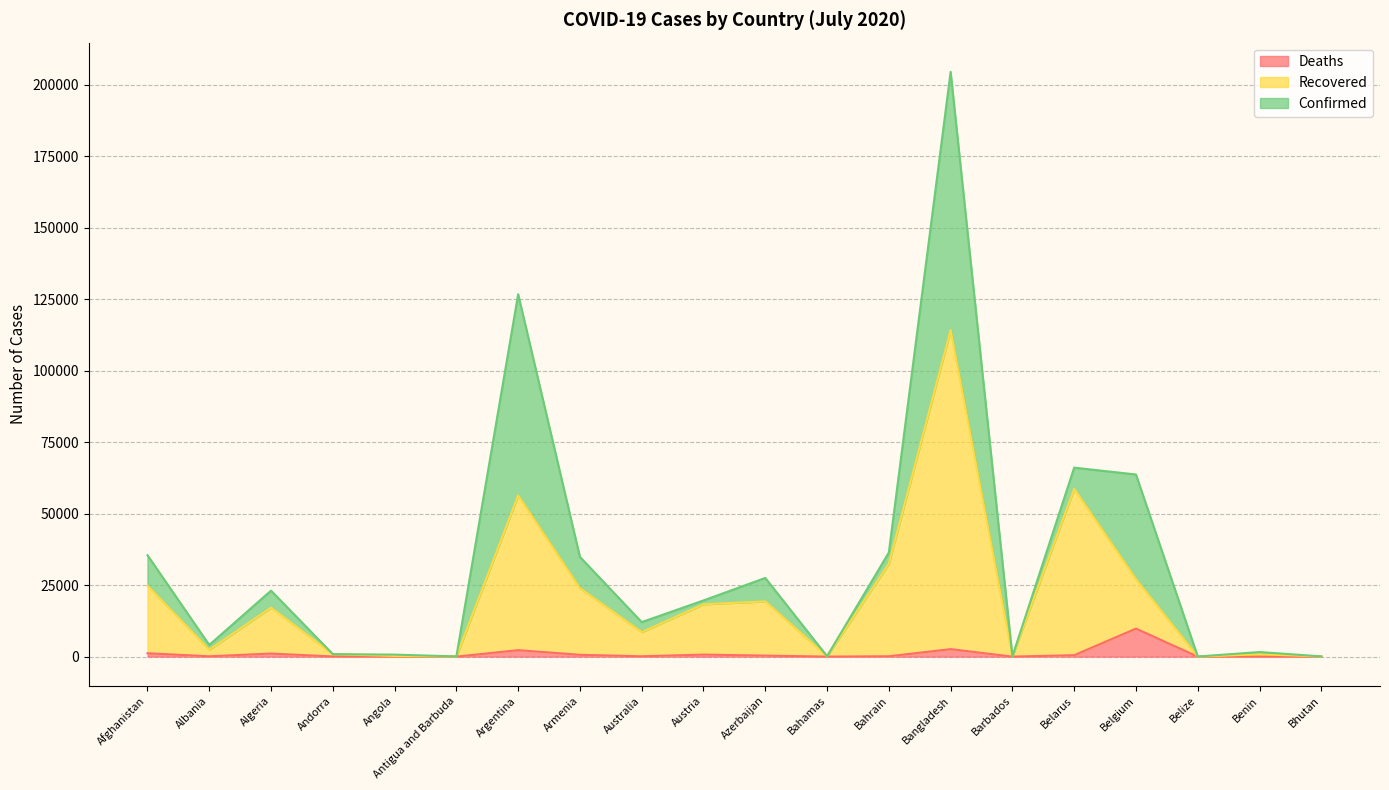

Reading left to right, what are all the values shown in this chart?

Confirmed: Afghanistan=35475	Albania=4090	Algeria=23084	Andorra=880	Angola=705	Antigua and Barbuda=76	Argentina=126755	Armenia=34877	Australia=12069	Austria=19655	Azerbaijan=27521	Bahamas=153	Bahrain=36422	Bangladesh=204525	Barbados=105	Belarus=66095	Belgium=63706	Belize=40	Benin=1602	Bhutan=87
Recovered: Afghanistan=24815	Albania=2423	Algeria=17129	Andorra=855	Angola=250	Antigua and Barbuda=60	Argentina=56365	Armenia=23935	Australia=8567	Austria=18310	Azerbaijan=19321	Bahamas=102	Bahrain=32498	Bangladesh=114260	Barbados=98	Belarus=58703	Belgium=27089	Belize=24	Benin=813	Bhutan=80
Deaths: Afghanistan=1181	Albania=112	Algeria=1078	Andorra=52	Angola=29	Antigua and Barbuda=3	Argentina=2260	Armenia=641	Australia=123	Austria=711	Azerbaijan=354	Bahamas=11	Bahrain=126	Bangladesh=2618	Barbados=7	Belarus=499	Belgium=9800	Belize=2	Benin=31	Bhutan=0